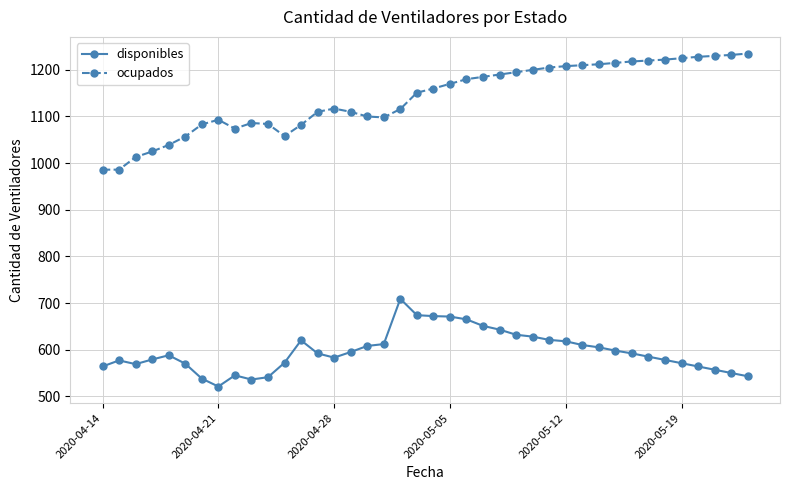

True or false: ocupados has more than 1 points higher than both neighbors.

True